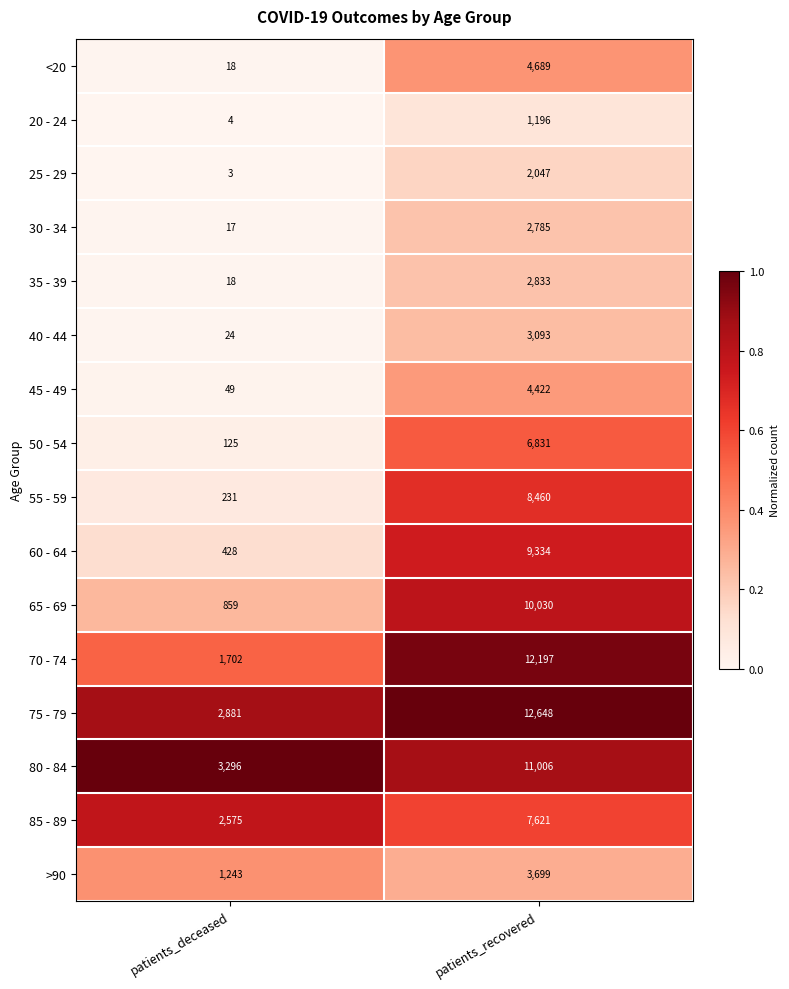

True or false: 45 - 49 has a value of 4422 at patients_recovered.

True